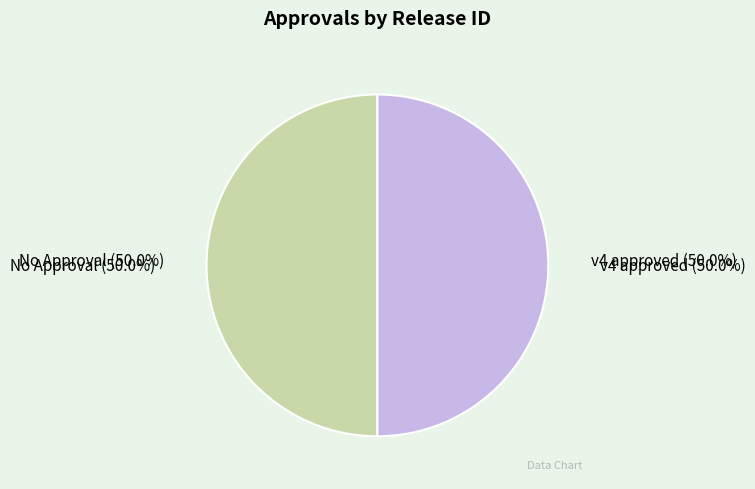

To the nearest percent, what is the average slice percentage?

50%